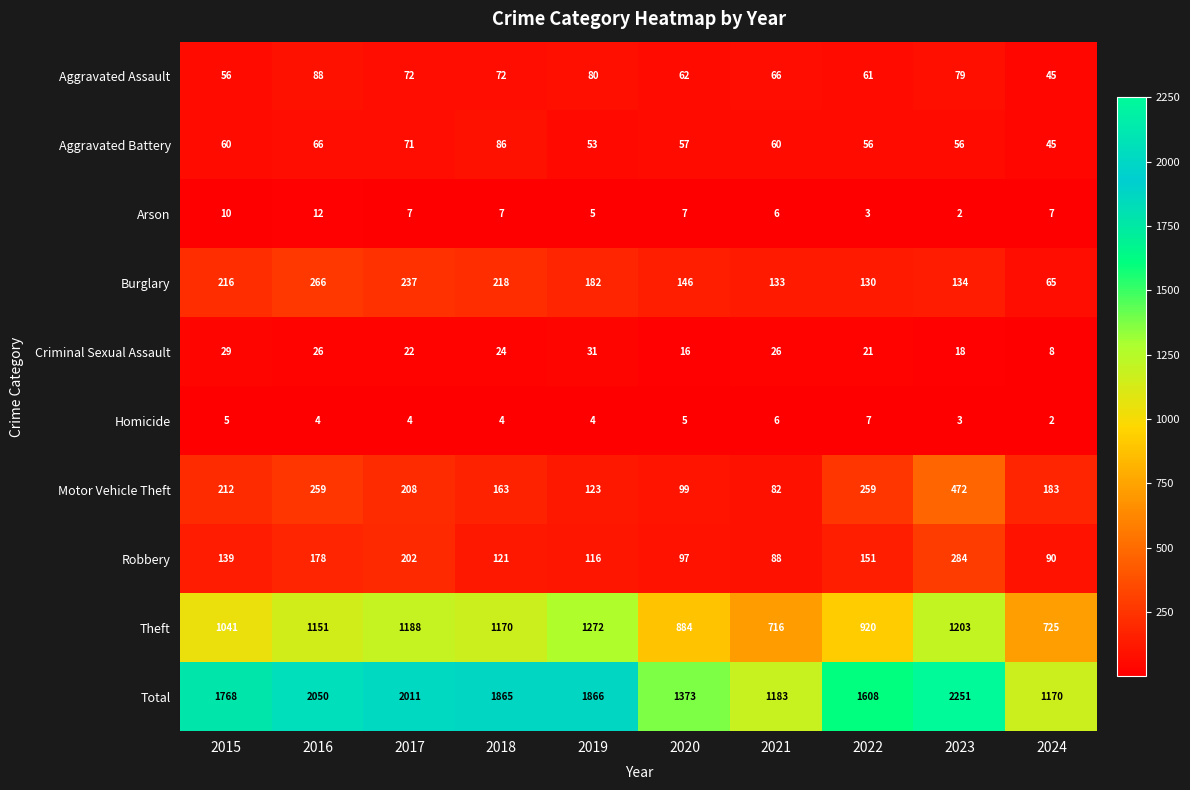

What is the spread (max minus min) of values at 2017?

2007